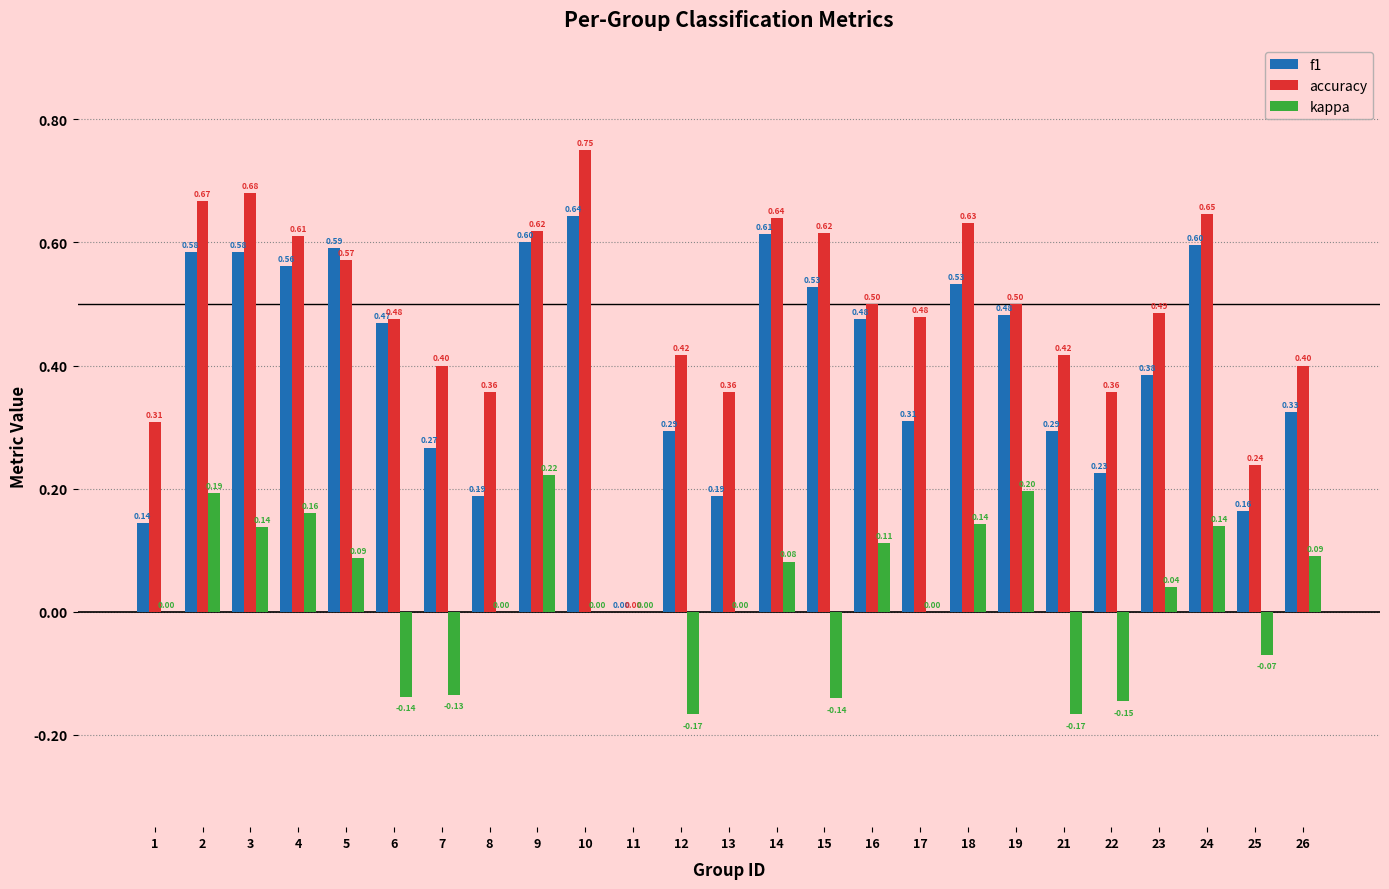

Does the chart contain stacked bars?

No